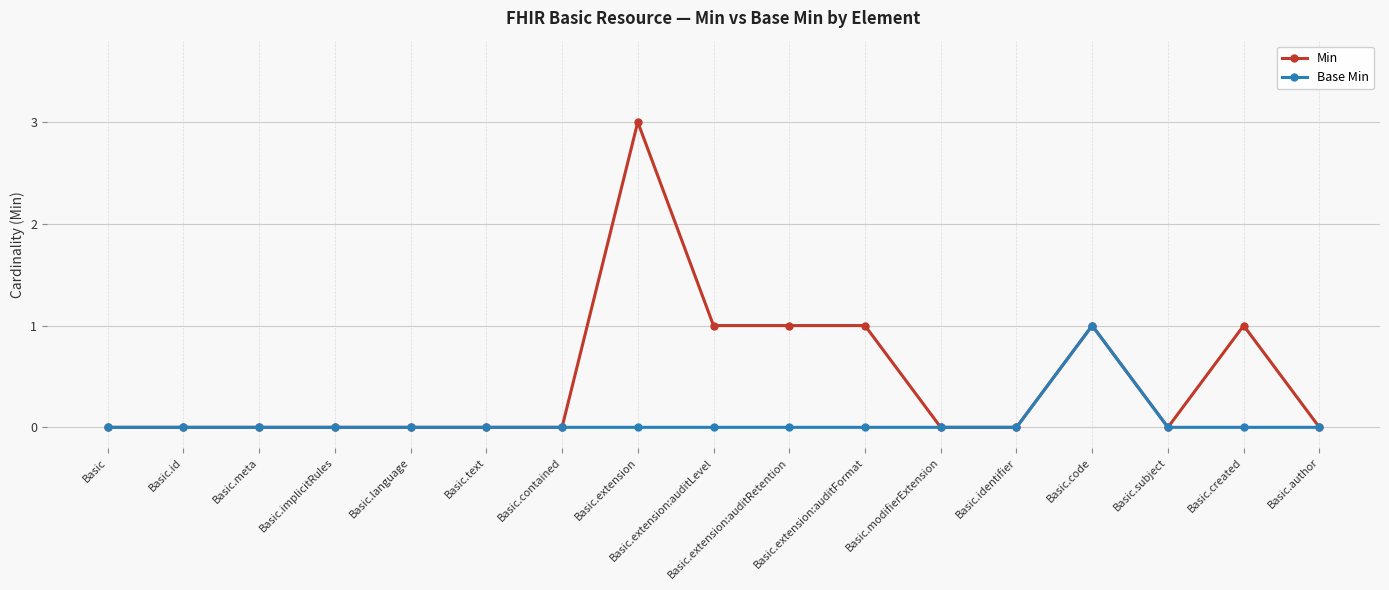

What are all the series names shown in the legend?

Min, Base Min